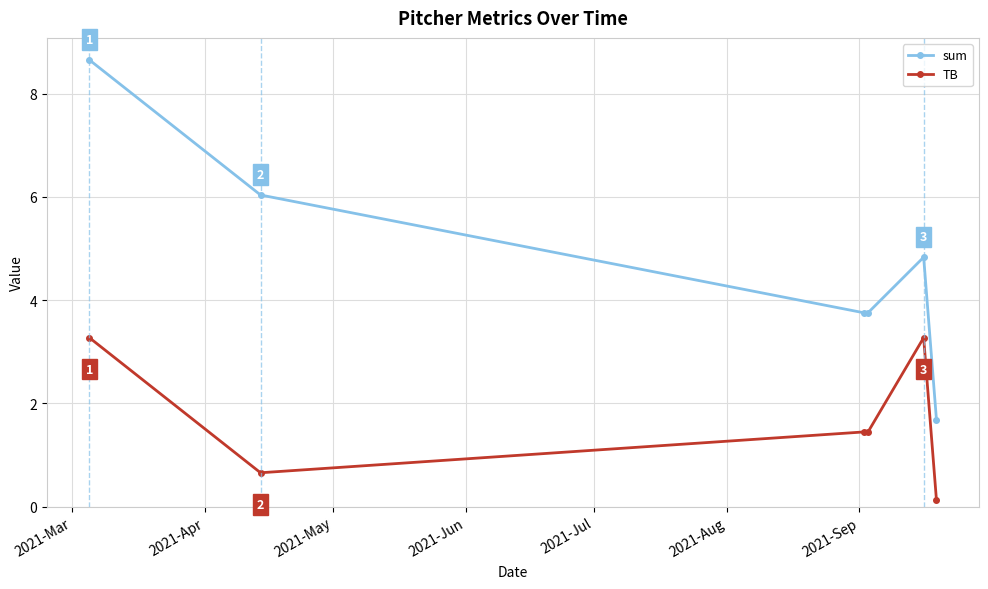

Which series has the largest total across all categories?

sum